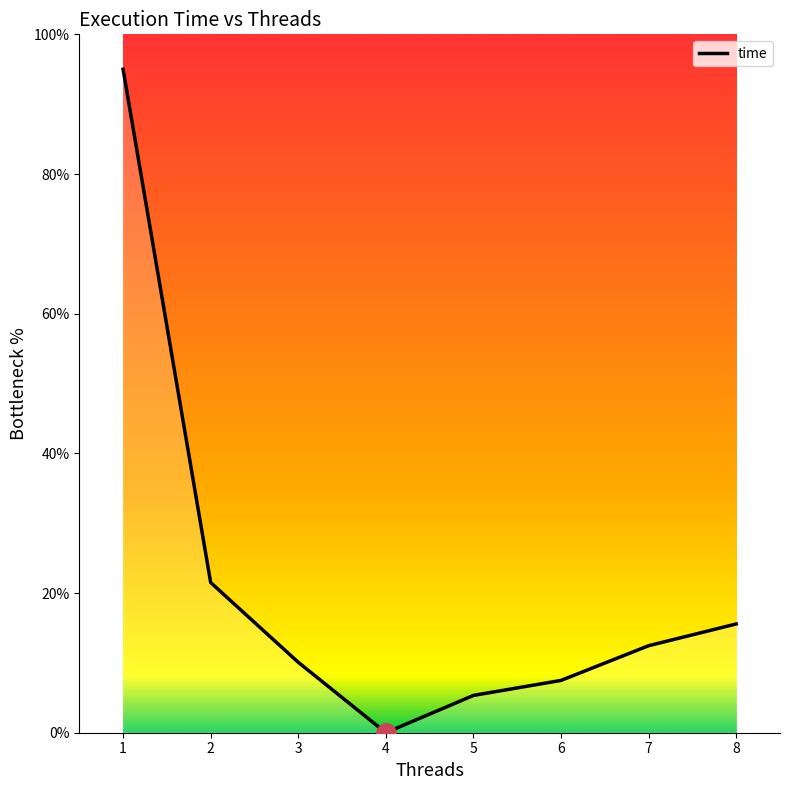

True or false: the data shows 21.8 at 8.

False